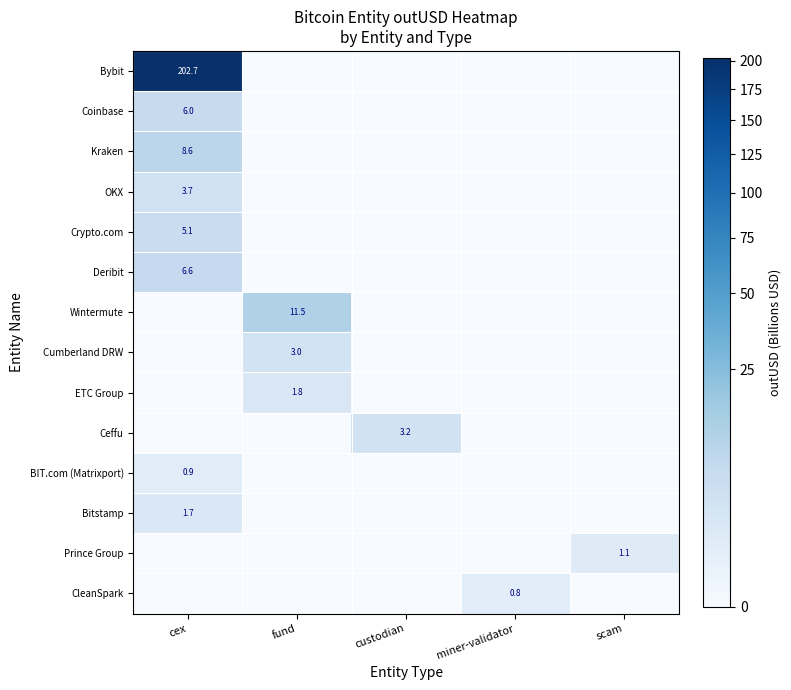

The value of Prince Group at scam is 1.1. True or false?

True